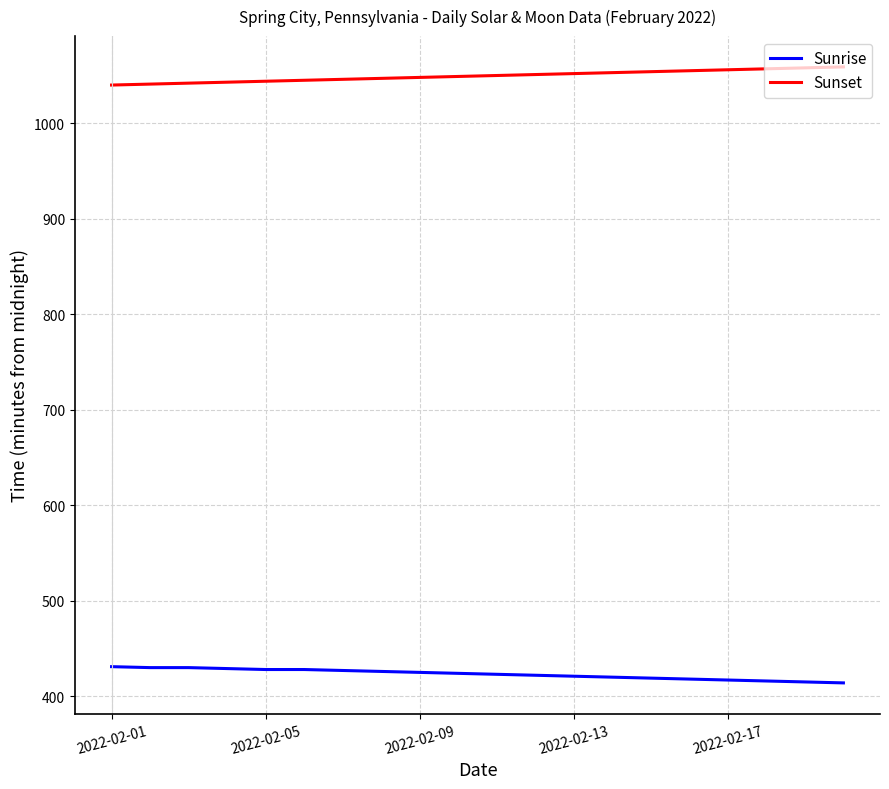

Which series has the largest total across all categories?

Sunset